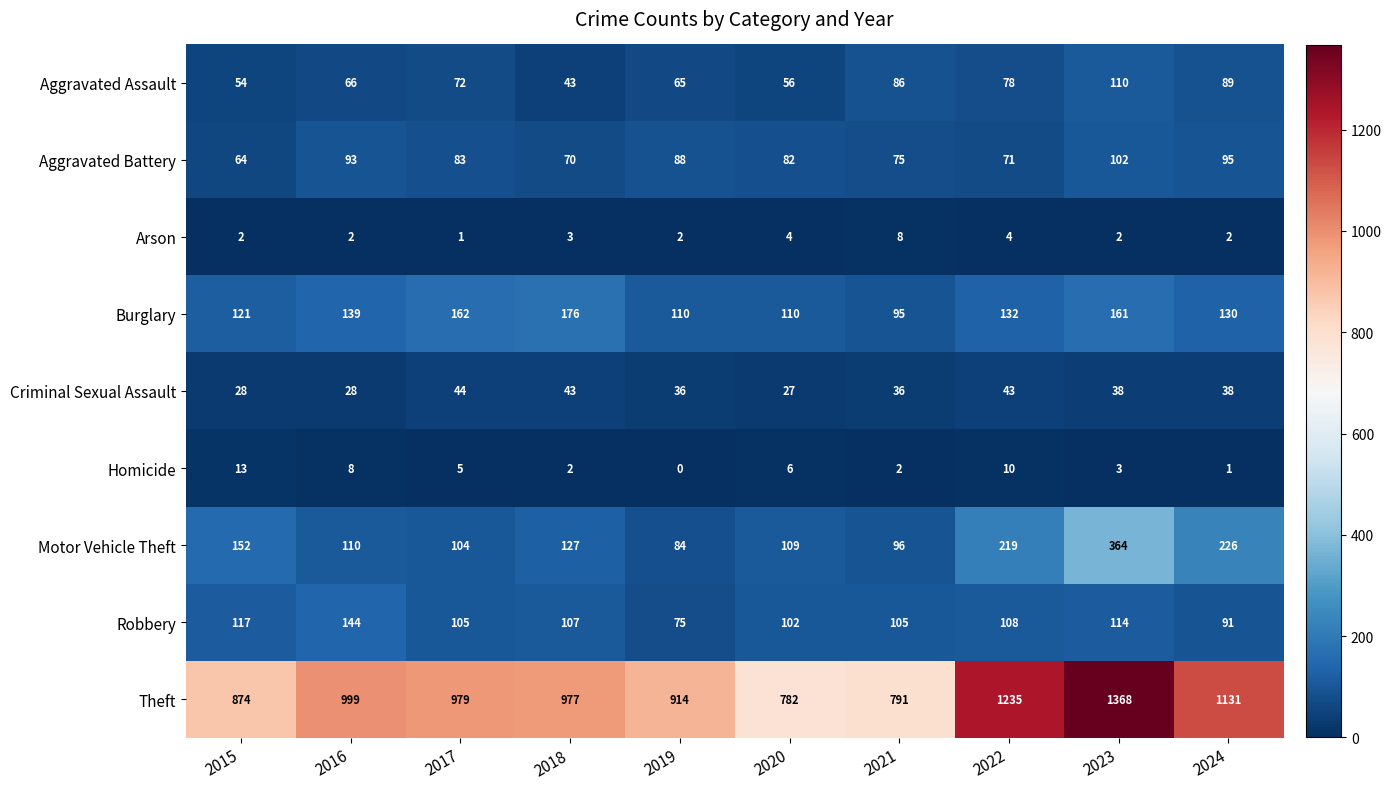

True or false: Arson has a value of 4 at 2020.

True